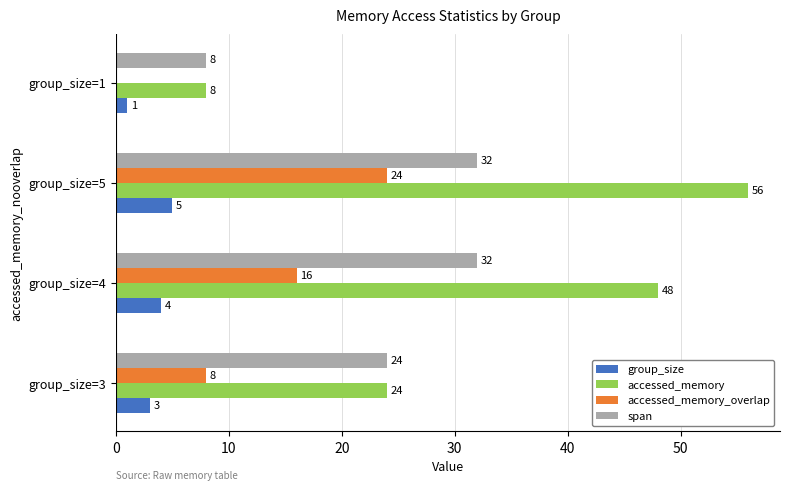

Between group_size=3 and group_size=5, which series saw the biggest shift?

accessed_memory